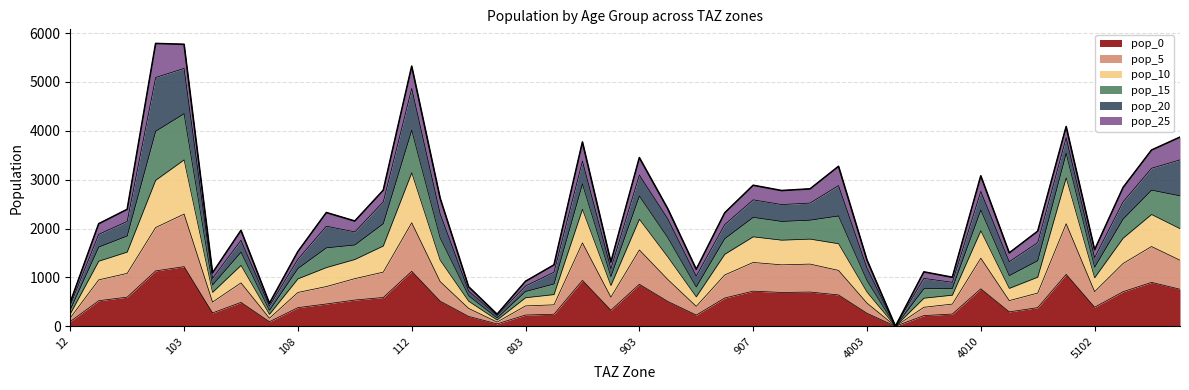

True or false: pop_10 and pop_5 intersect in this chart.

False